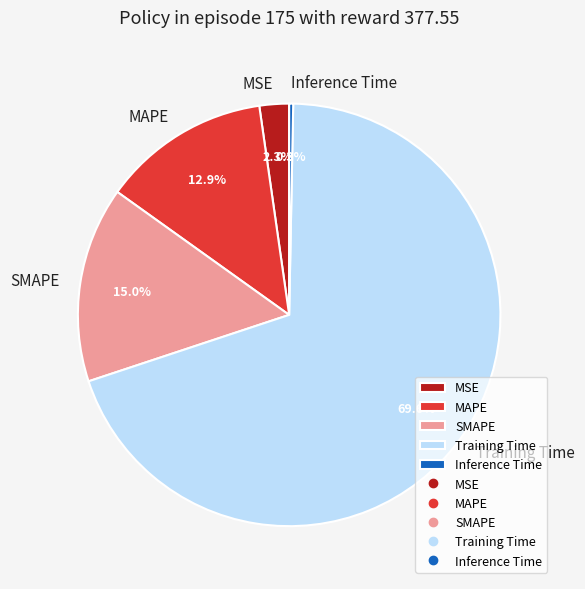

Is the sum of MSE and SMAPE greater than half?

No